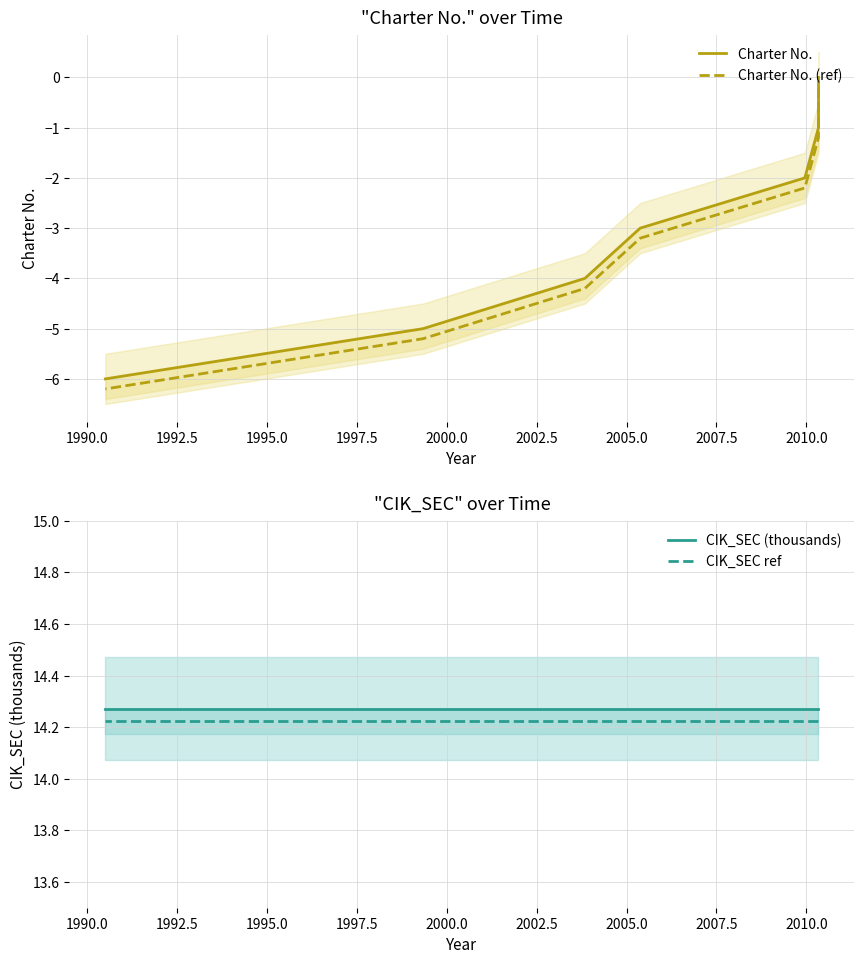

What is the smallest value displayed?

-6.2